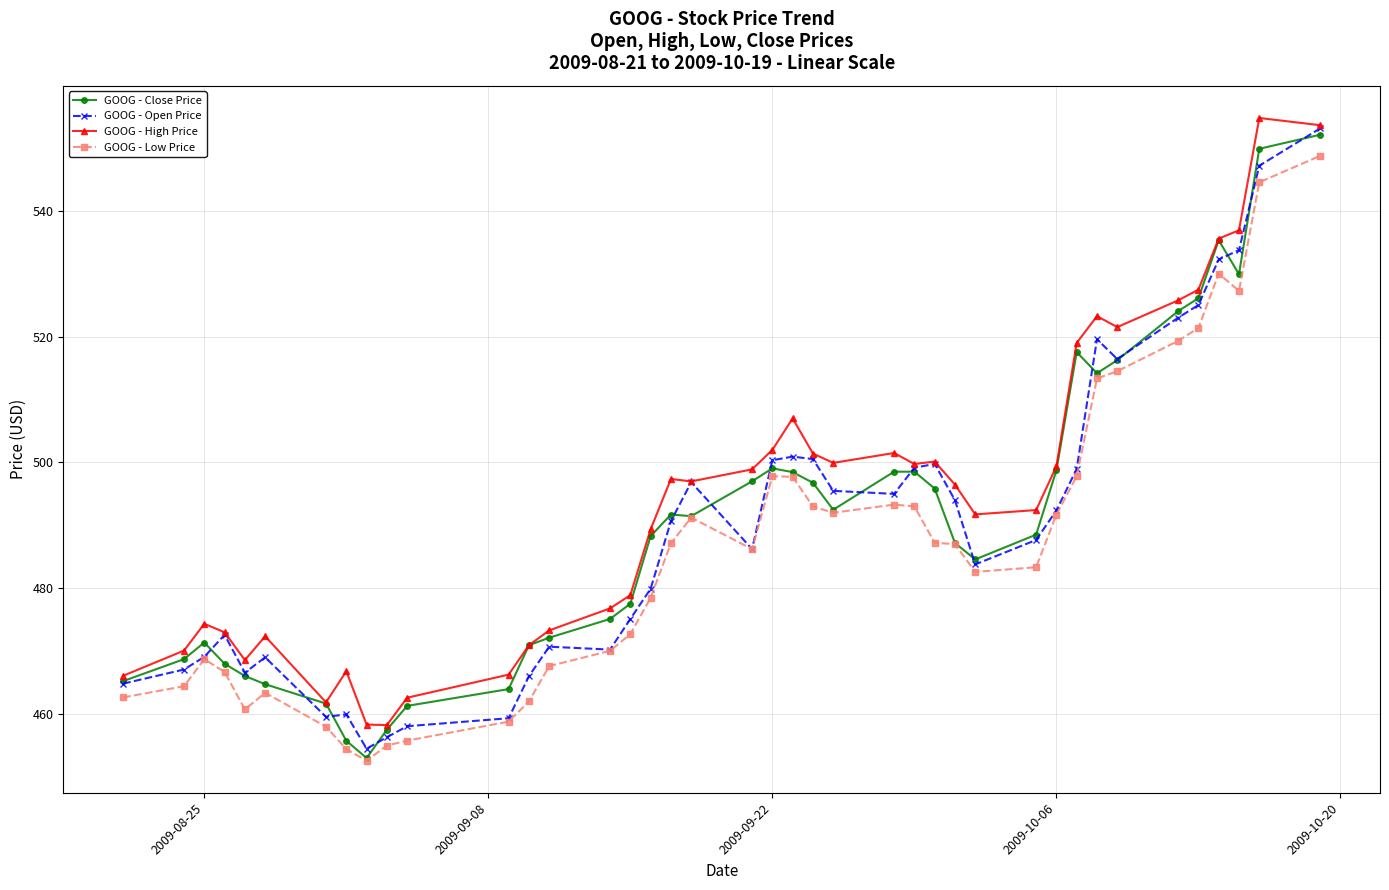

Which series has the largest range (max minus min)?

GOOG - Close Price